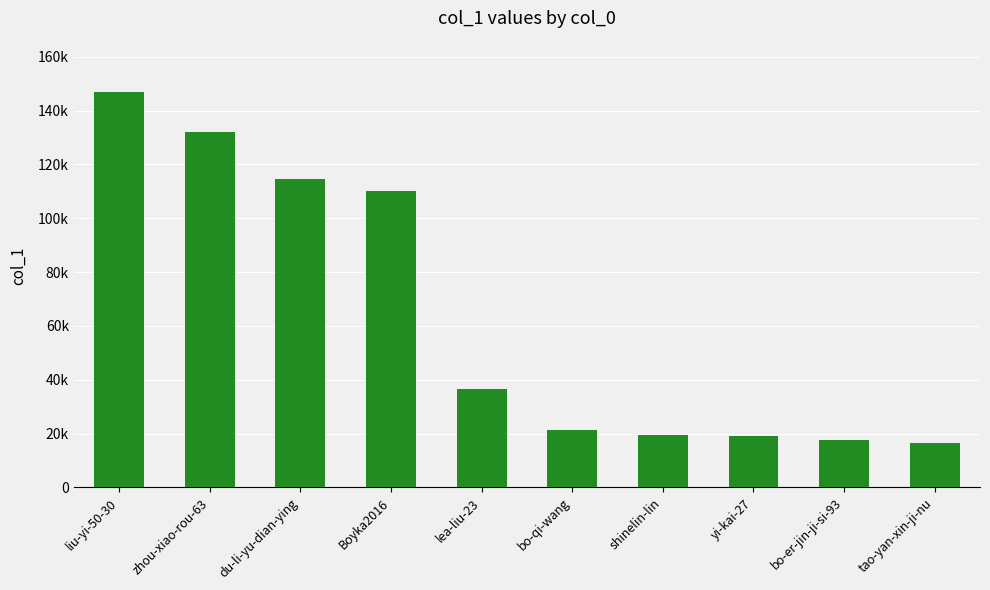

Are the bars horizontal?

No